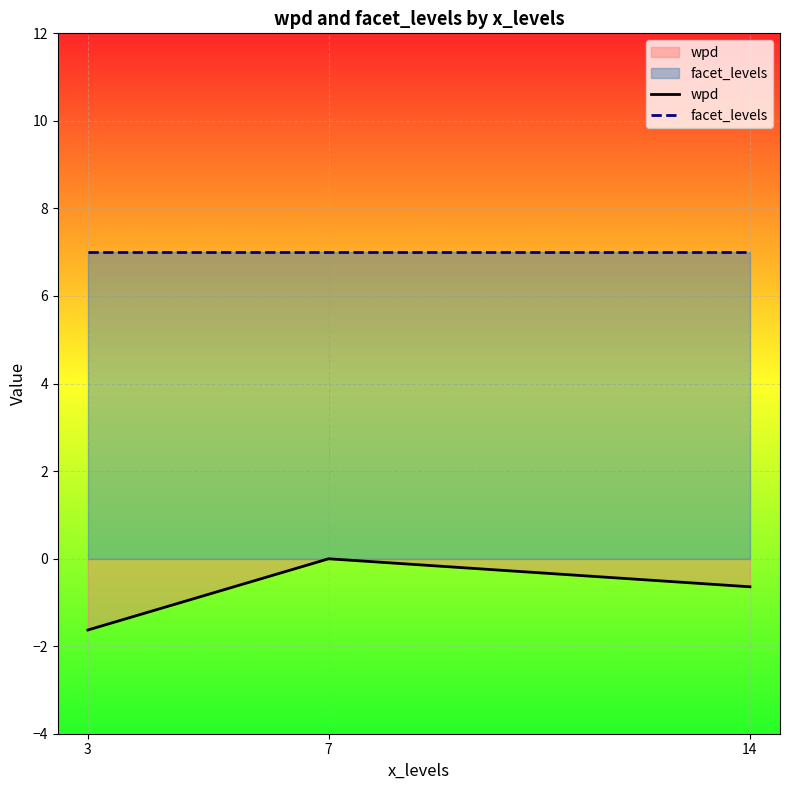

Which has a higher value, 7 or 3?

7